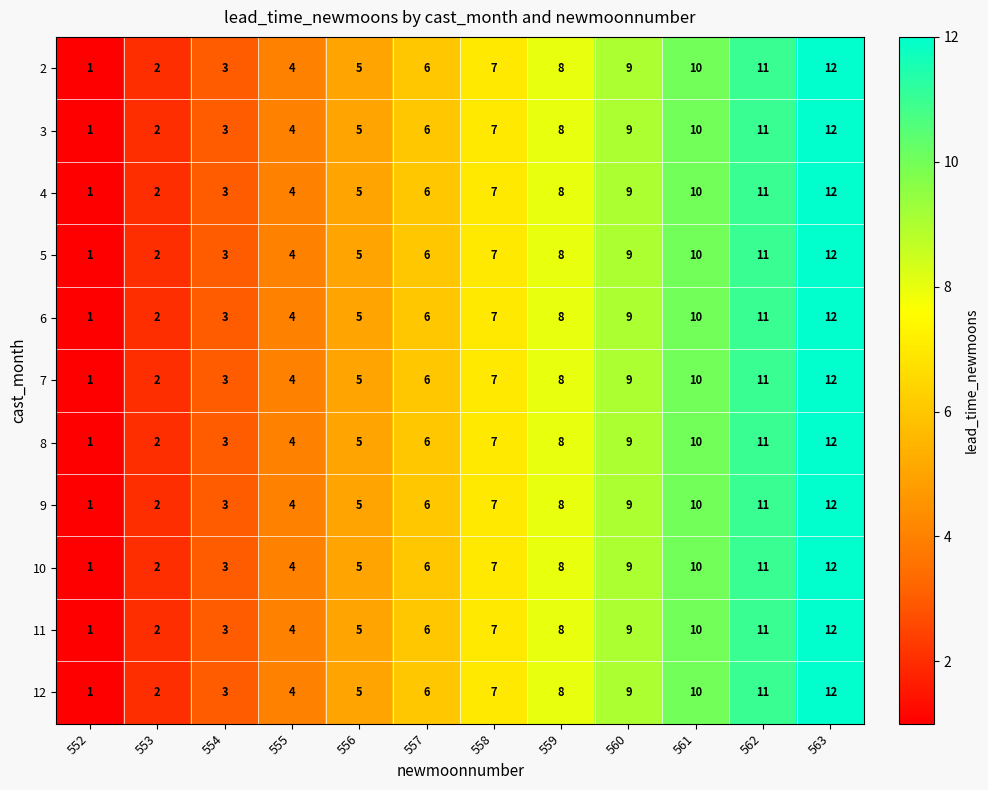

At which category is the sum across all series the highest?

563